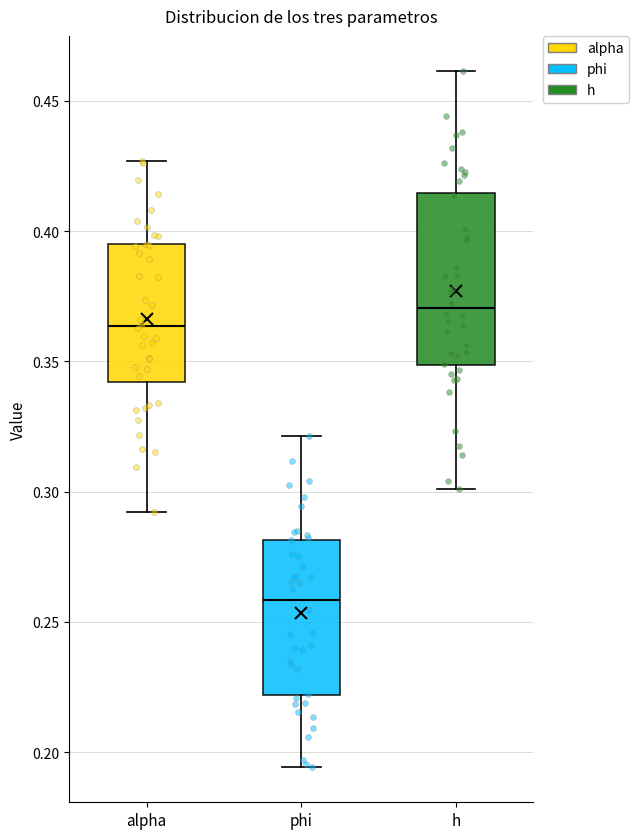

Which box's median line is the lowest?

phi